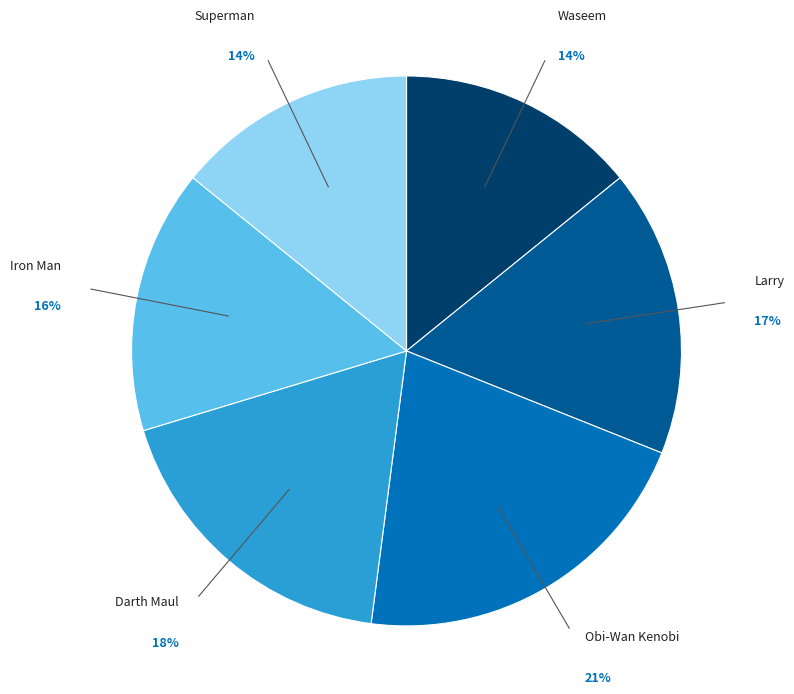

Which category has the biggest portion of the pie?

Obi-Wan Kenobi